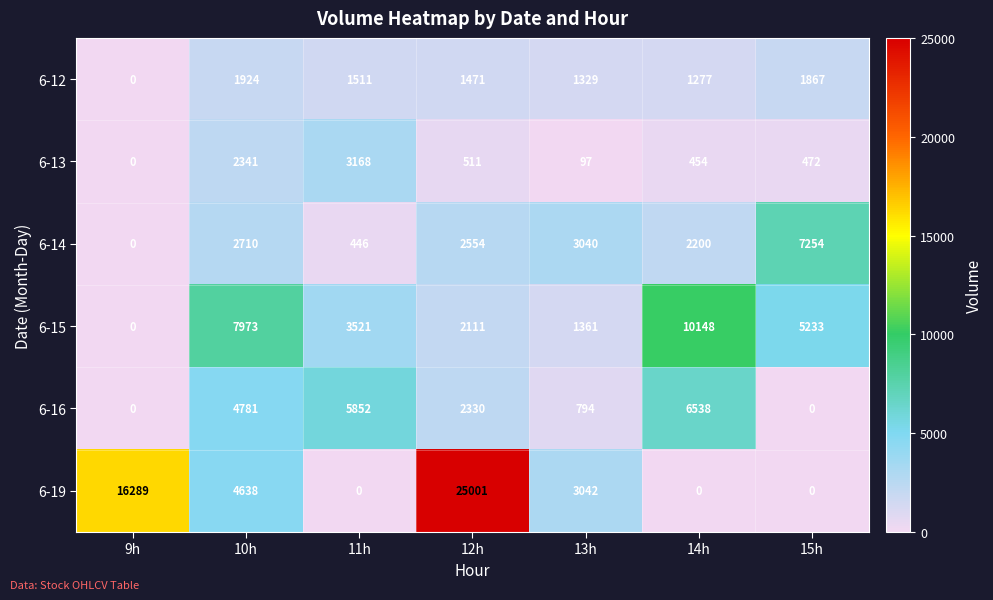

The 6-19 series shows 4638 at 10h. True or false?

True